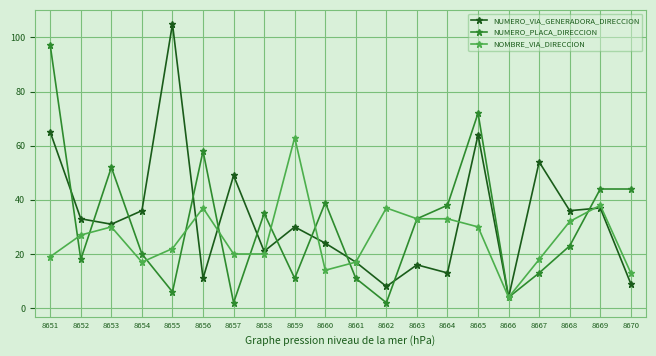

What is the difference between the maximum and minimum values in the NUMERO_PLACA_DIRECCION series?

95